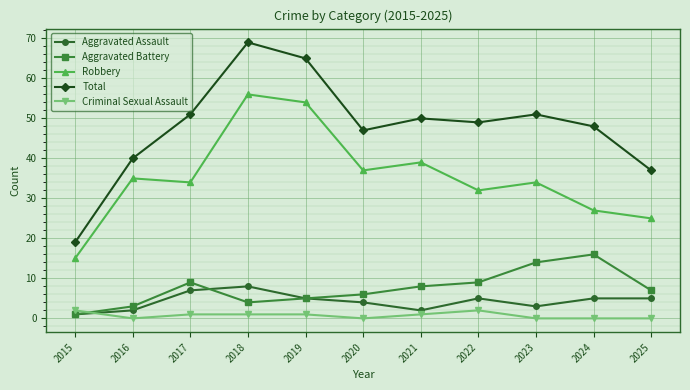

What are all the series names shown in the legend?

Aggravated Assault, Aggravated Battery, Robbery, Total, Criminal Sexual Assault